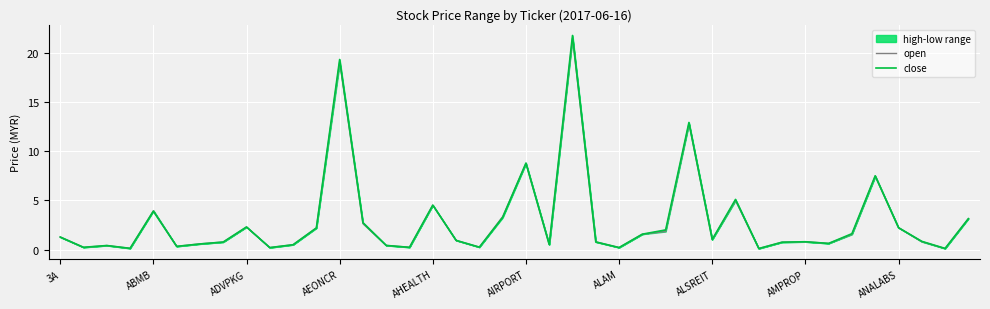

True or false: close and open cross at least once.

True